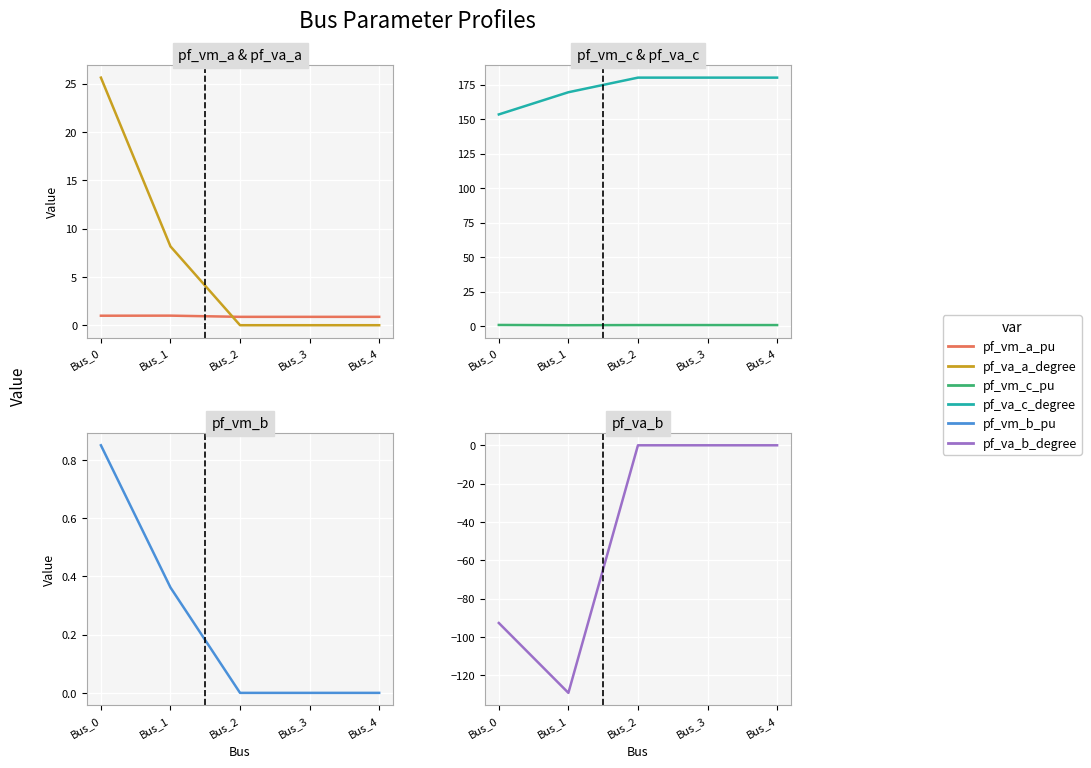

What is the greatest value displayed?

180.0